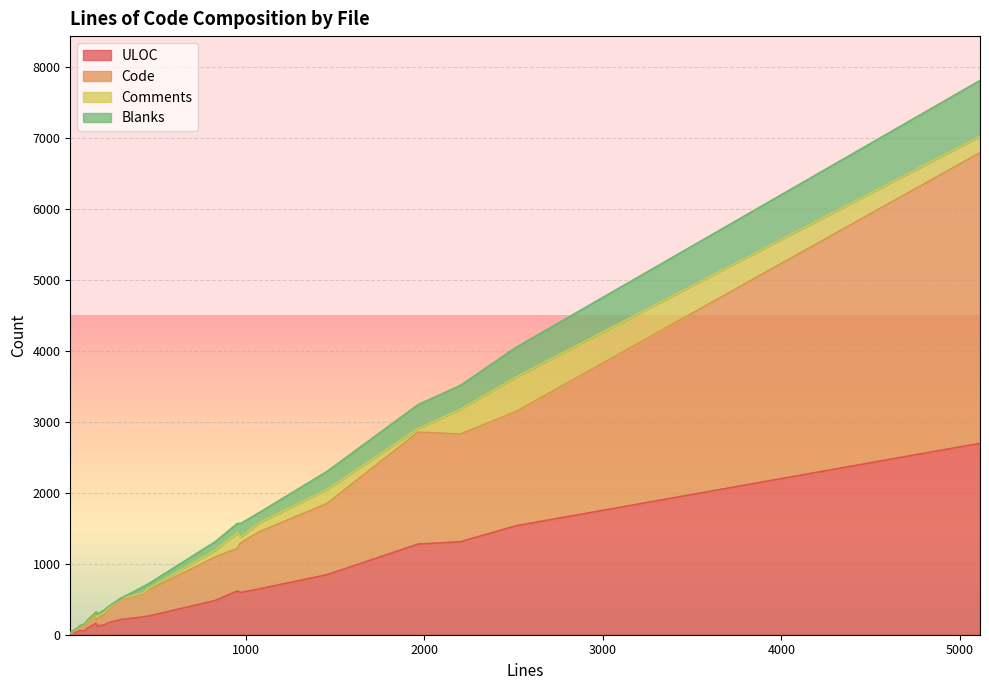

What is the value of the Comments point at the 20th from the left?

27